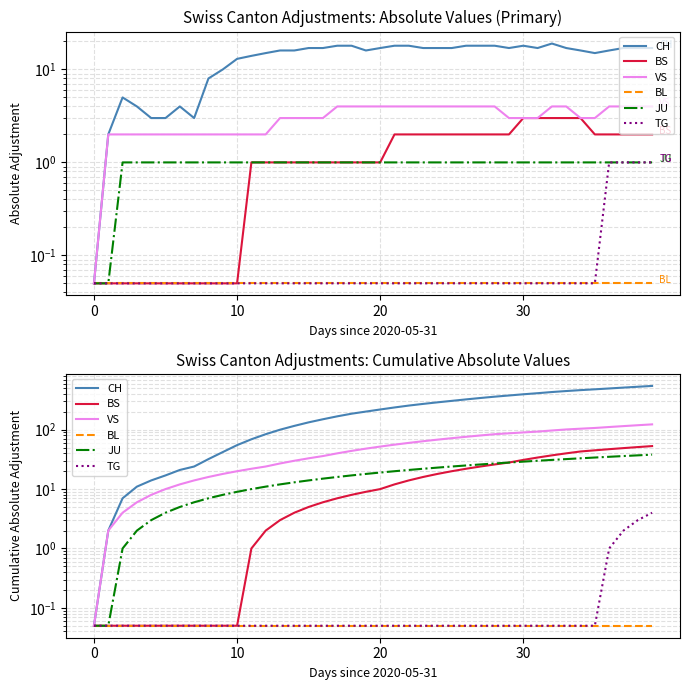

What is the label of the 31st point from the right?

9